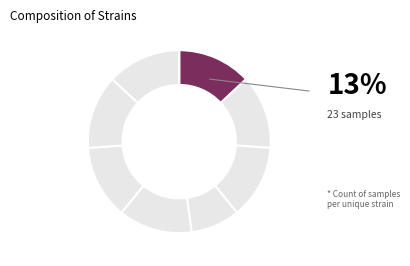

How many segments does this pie chart have?

8